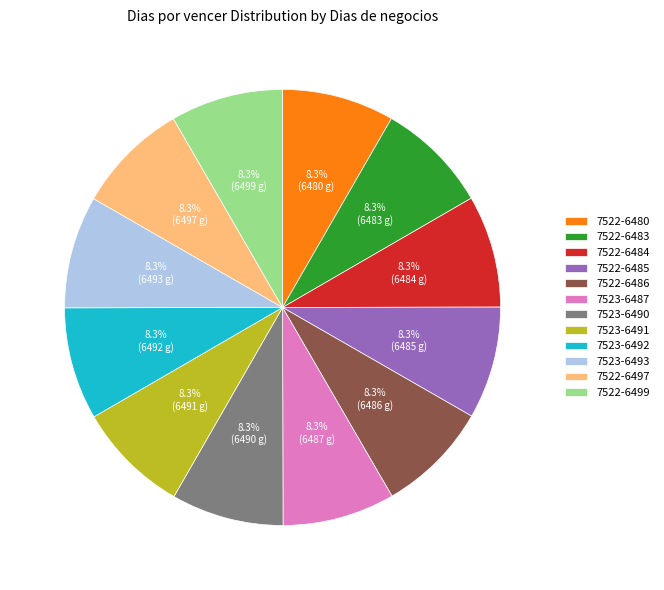

How much of the chart is everything except 7523-6491?

91.7%